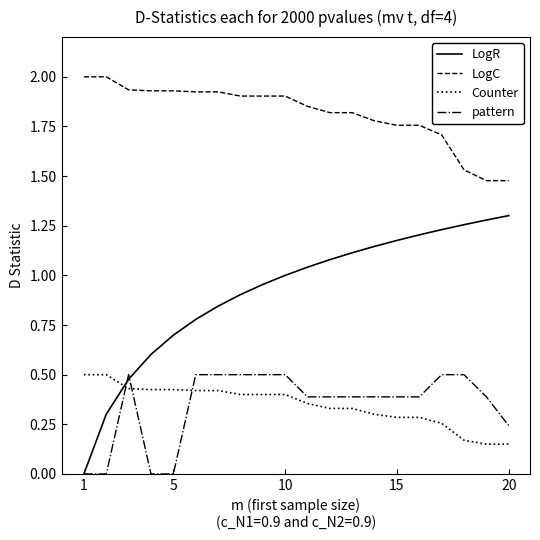

After their last crossing, which series has the higher values: Counter or LogR?

LogR